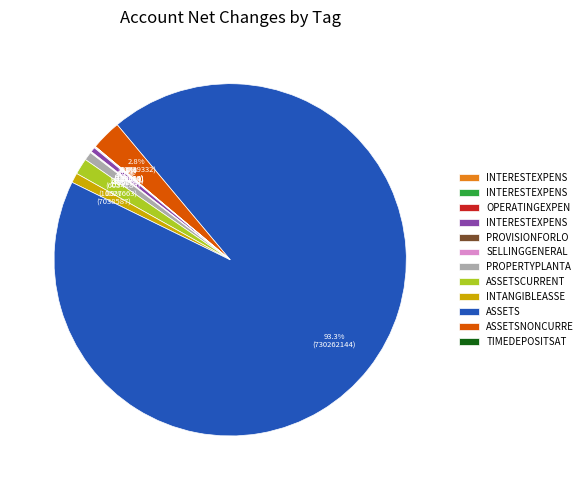

Is there a majority slice in this chart?

Yes